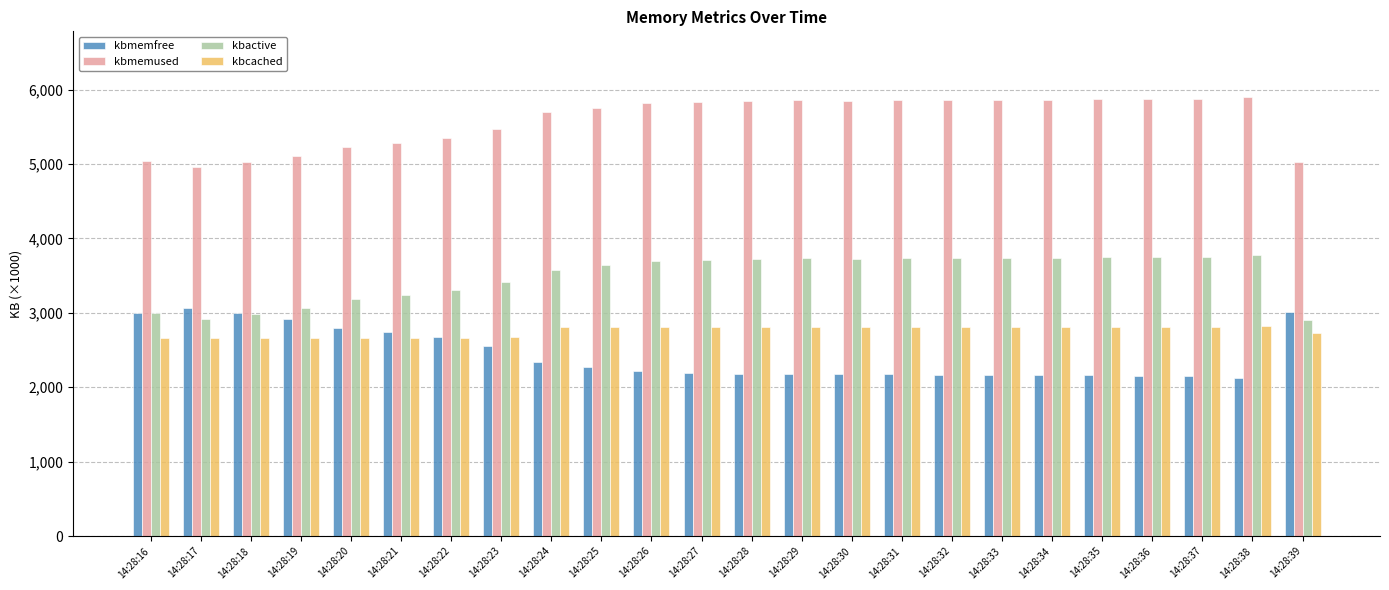

What is the difference between the highest and lowest values at 14:28:17?

2298.2